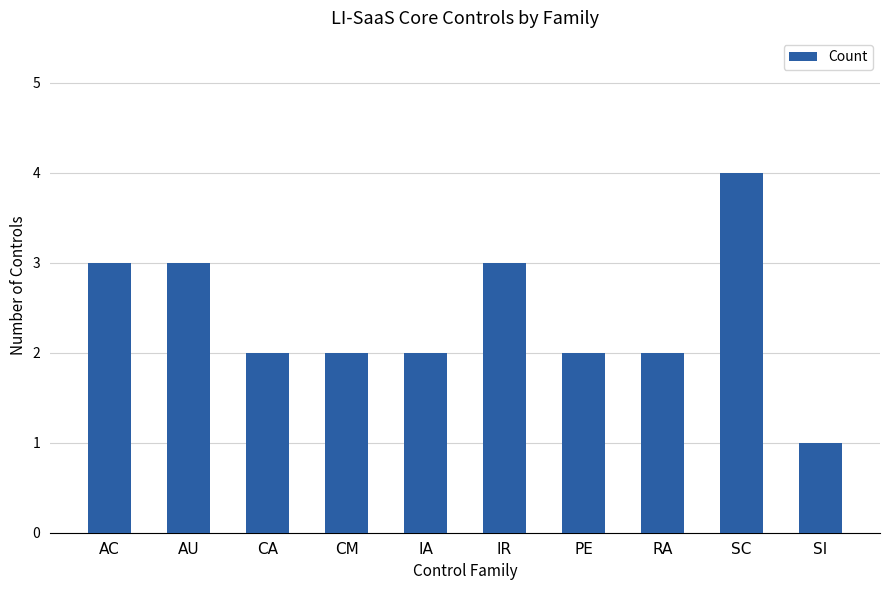

What is the difference between the second highest and second lowest values?

1